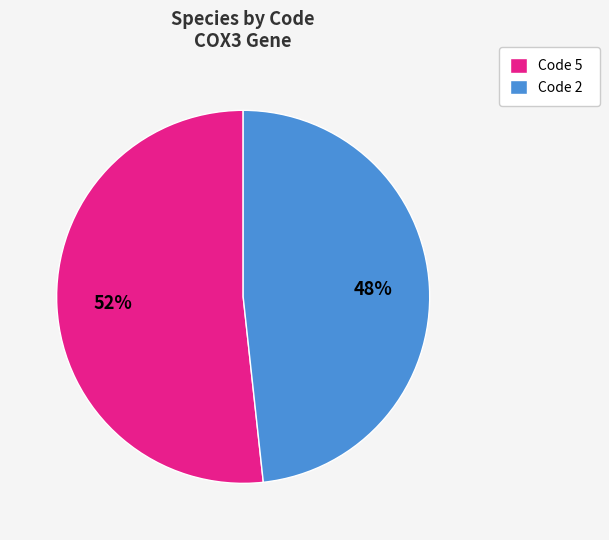

Is the sum of Code 2 and Code 5 greater than half?

Yes